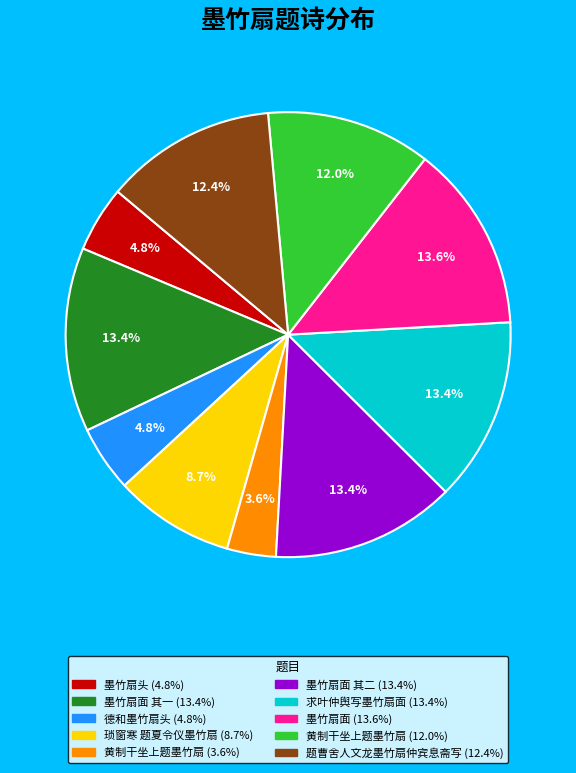

How many slices are in this pie chart?

10